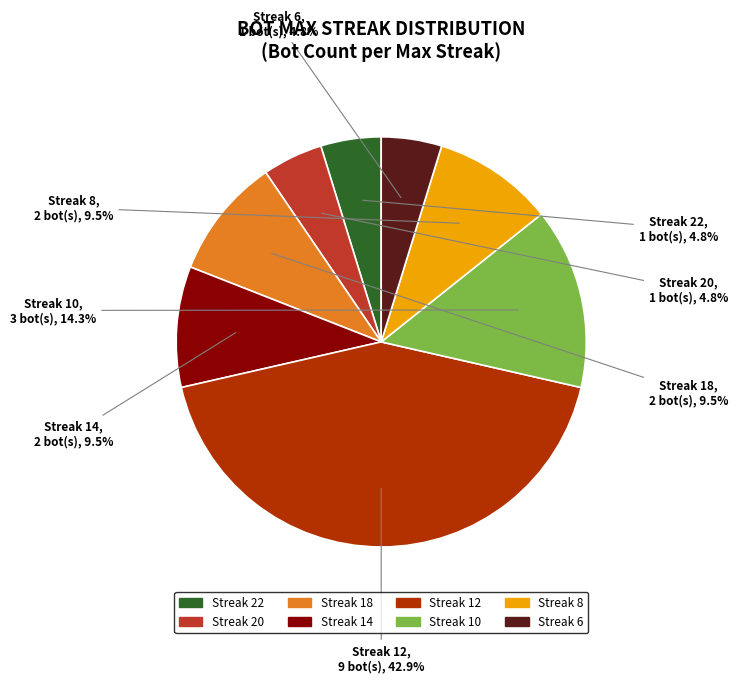

Does any single category account for the majority?

No